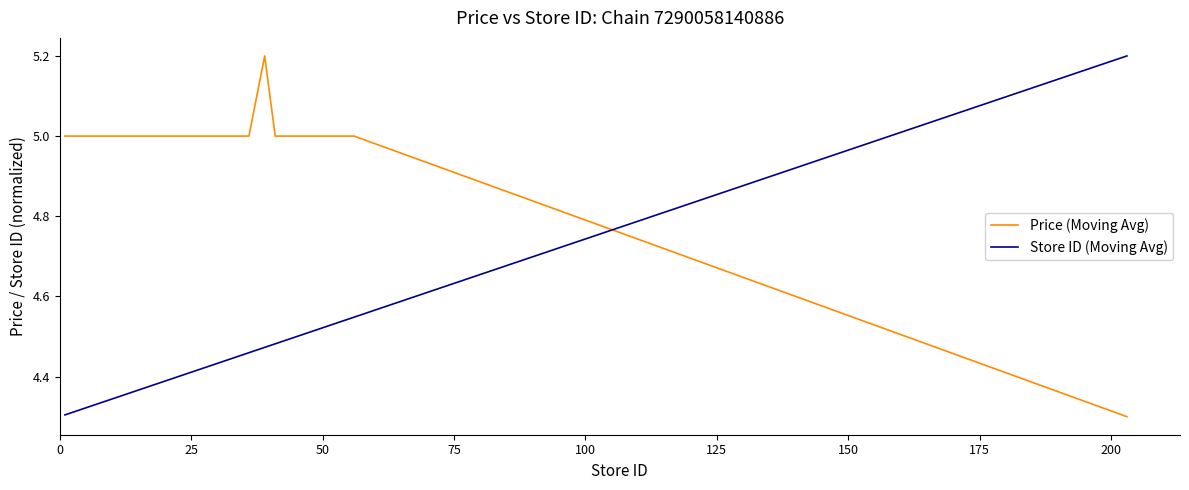

How many distinct data groups are displayed?

2